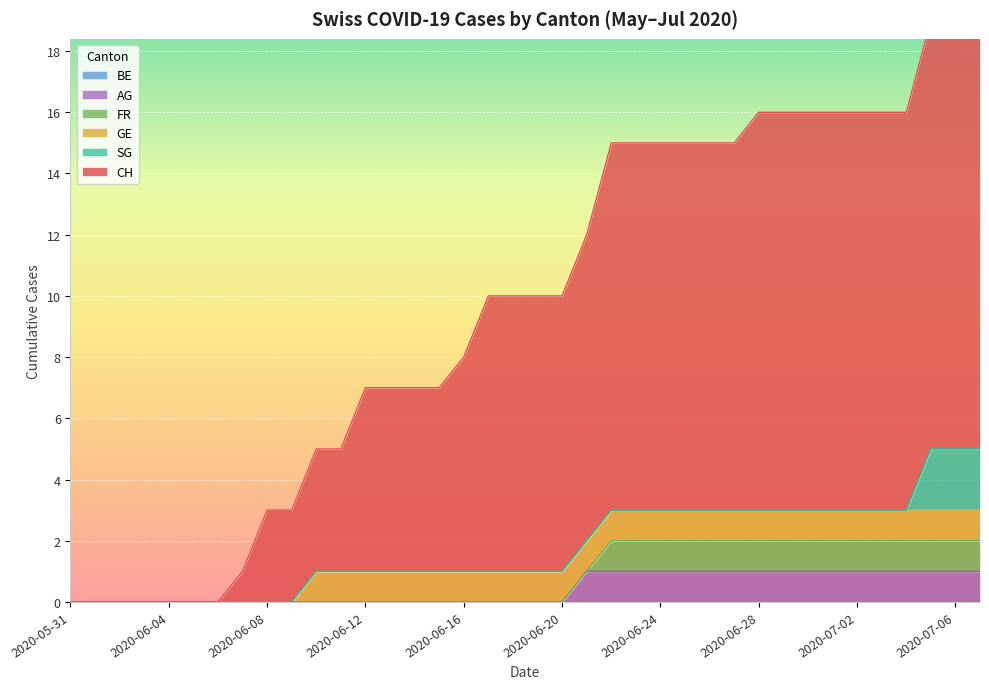

At which label does CH reach its minimum?

2020-05-31